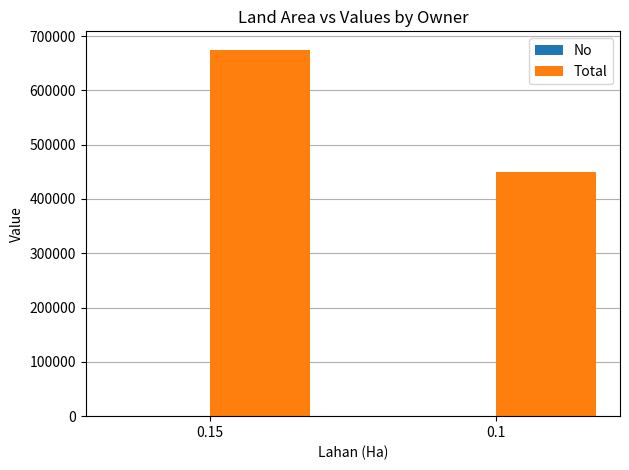

What is the greatest value displayed?

675000